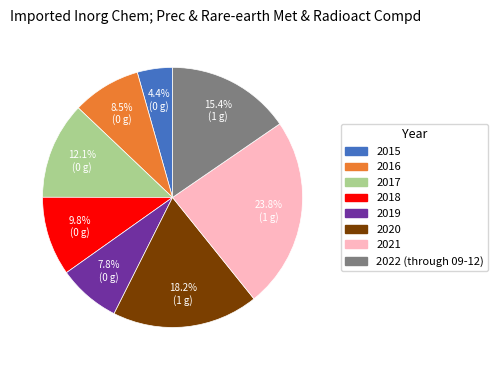

How many segments does this pie chart have?

8